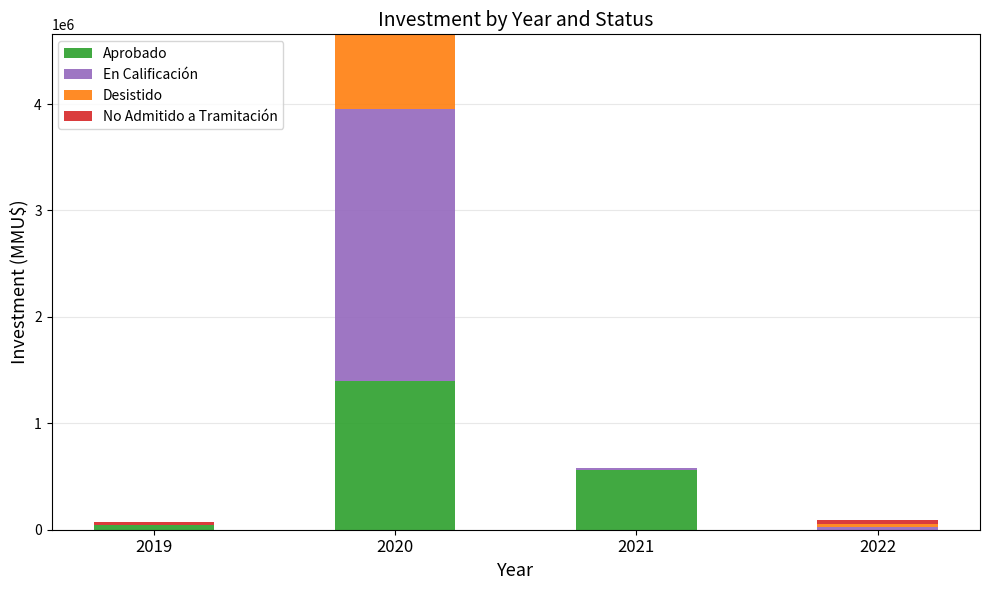

What is the highest value of the Aprobado series?

1399810